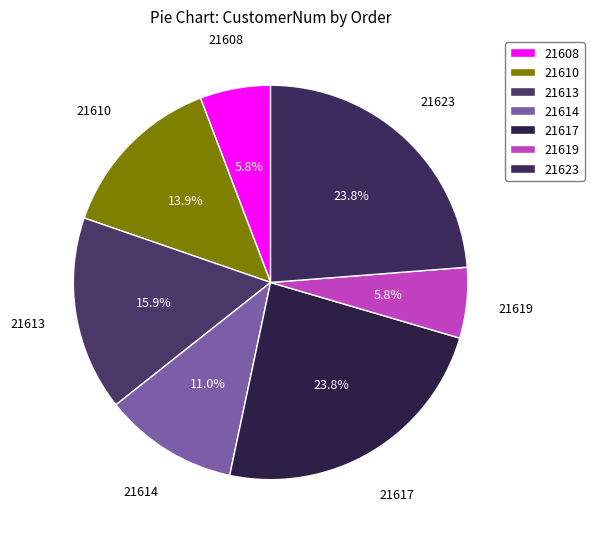

Count the number of slices in the pie.

7